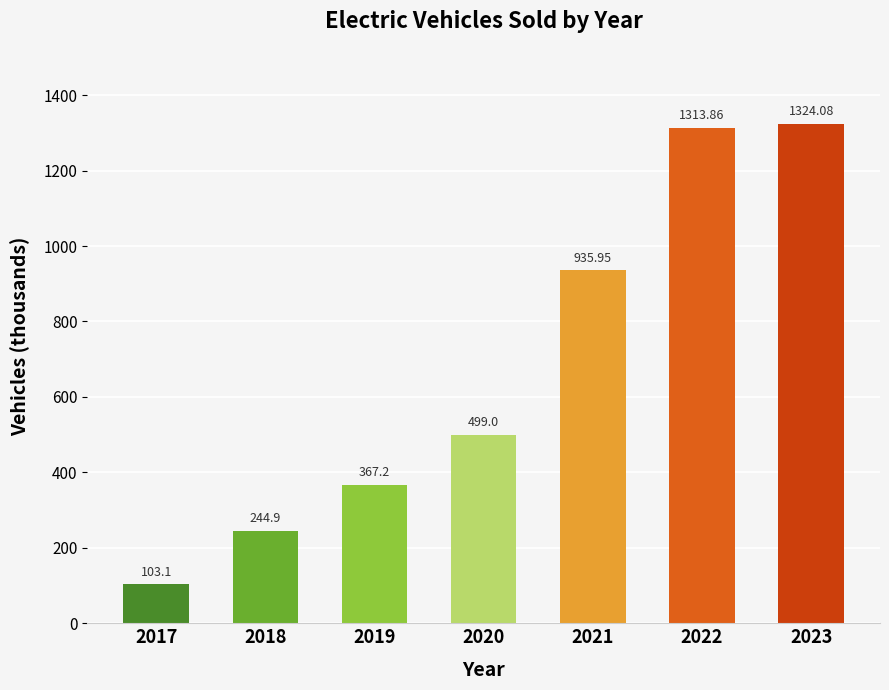

List the labels in order of value, smallest first.

2017, 2018, 2019, 2020, 2021, 2022, 2023